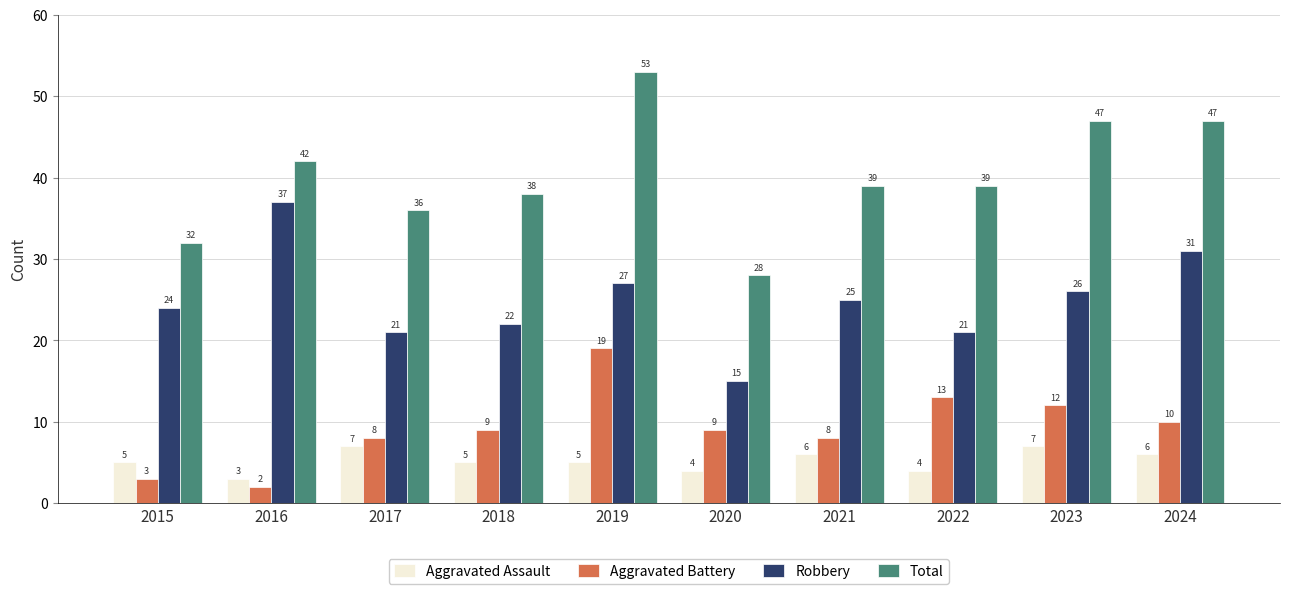

Rank the series by their maximum value, from highest to lowest.

Total, Robbery, Aggravated Battery, Aggravated Assault